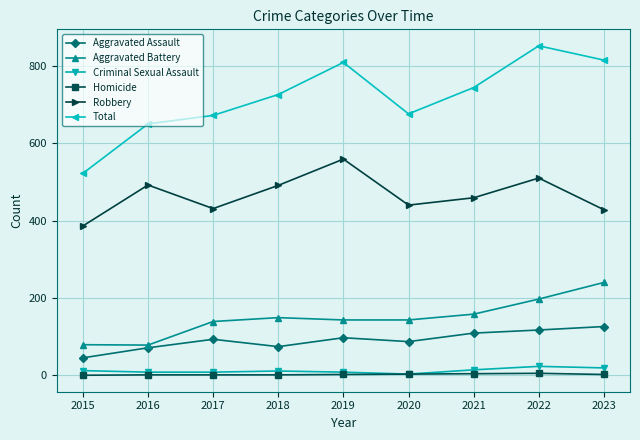

What is the difference between the Homicide values at 2018 and 2020?

2